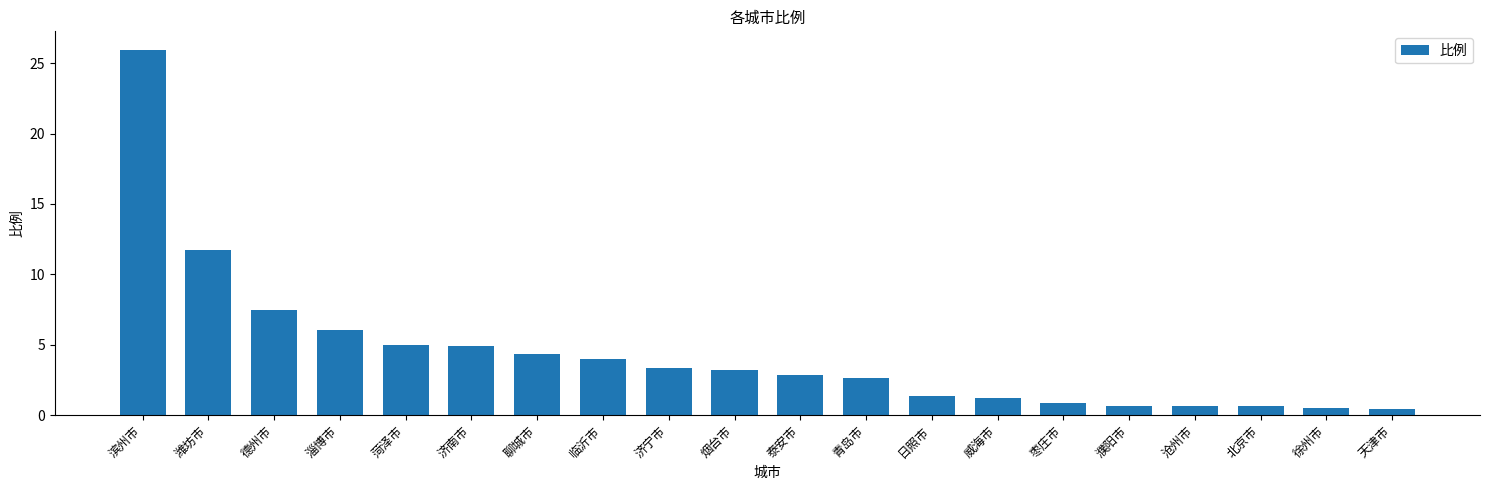

The chart shows a value of 4.9 at 济南市. True or false?

True